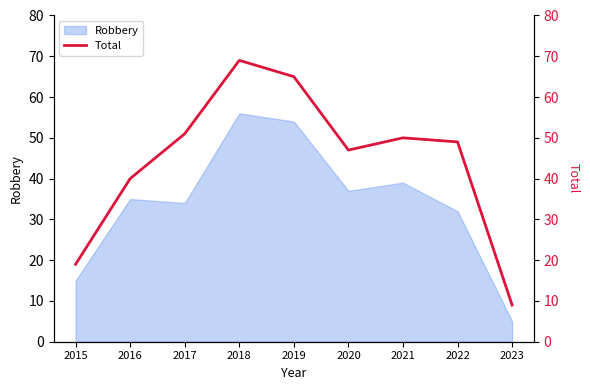

What is the maximum value shown in the chart?

69